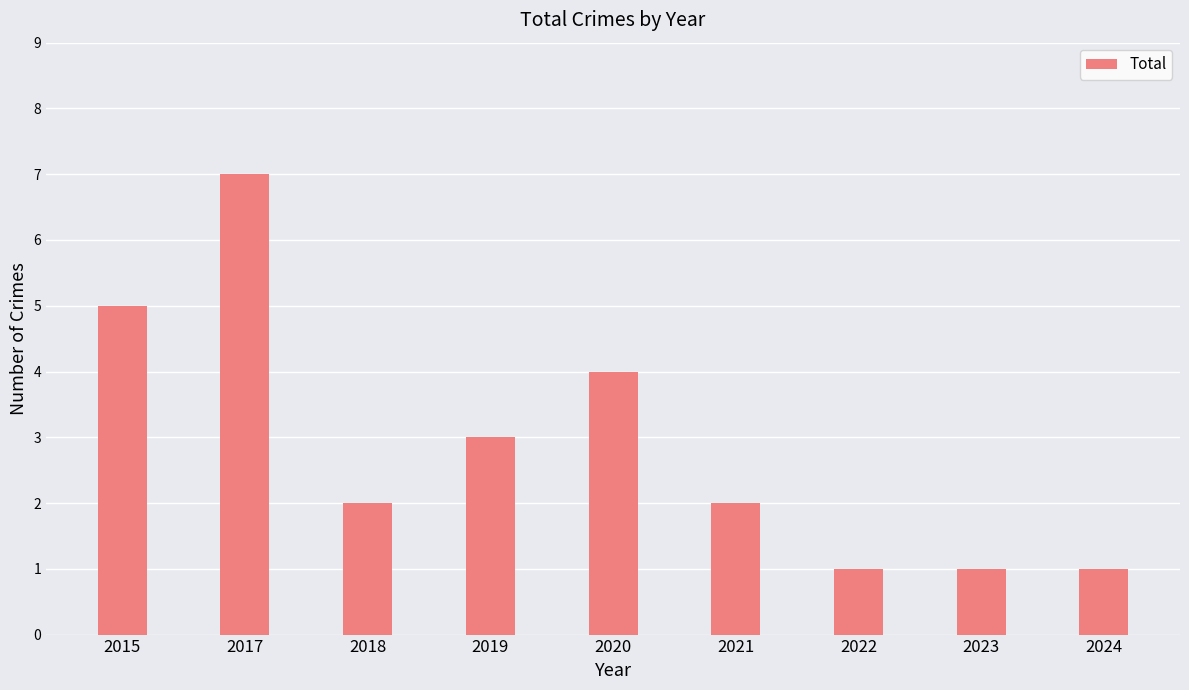

Approximately how many times larger is the value at 2015 compared to 2017?

0.7